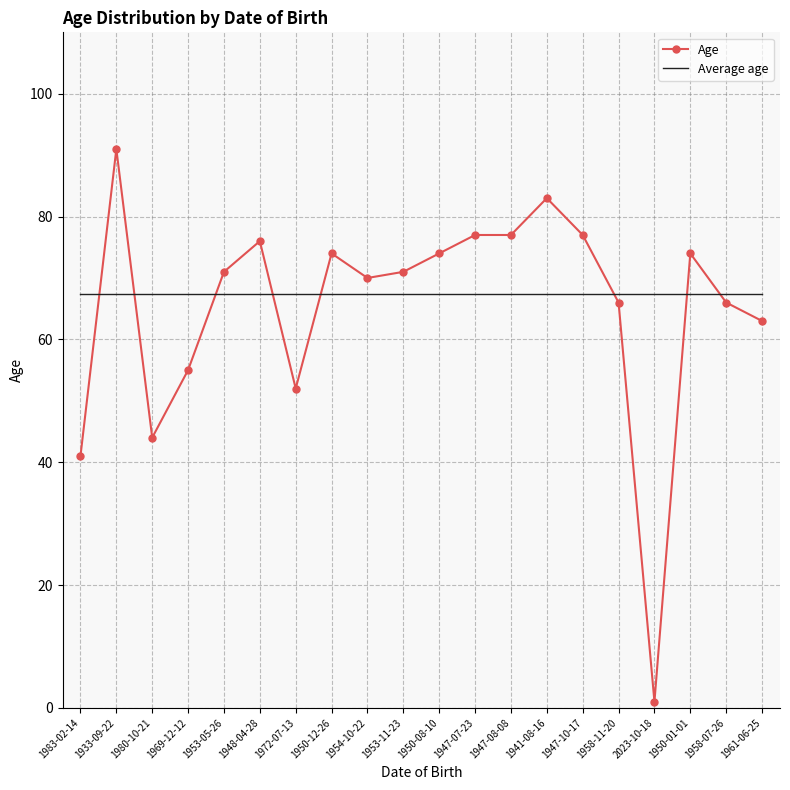

Reading left to right, list all the values displayed in this chart.

Age: 41.0	91.0	44.0	55.0	71.0	76.0	52.0	74.0	70.0	71.0	74.0	77.0	77.0	83.0	77.0	66.0	1.0	74.0	66.0	63.0
Average age: 67.3	67.3	67.3	67.3	67.3	67.3	67.3	67.3	67.3	67.3	67.3	67.3	67.3	67.3	67.3	67.3	67.3	67.3	67.3	67.3